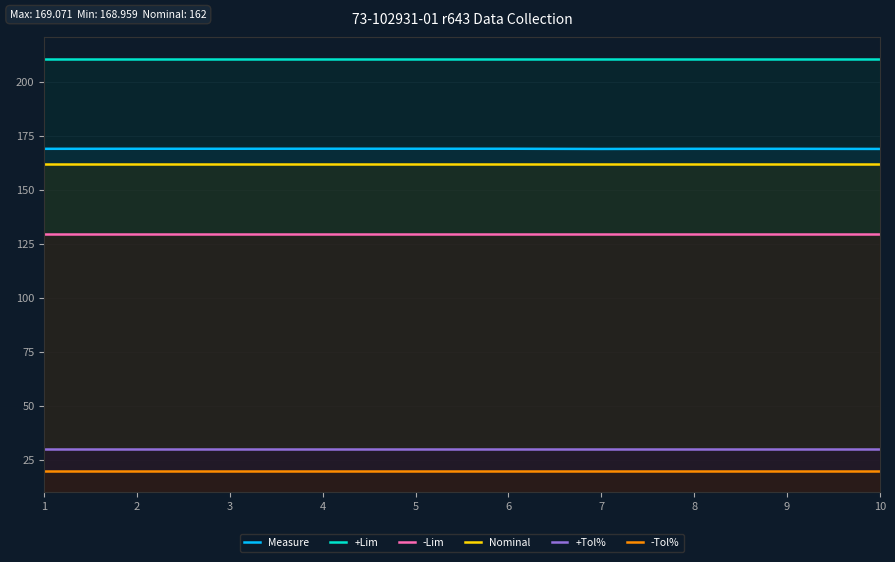

Where is Measure nearest to the value 169?

1